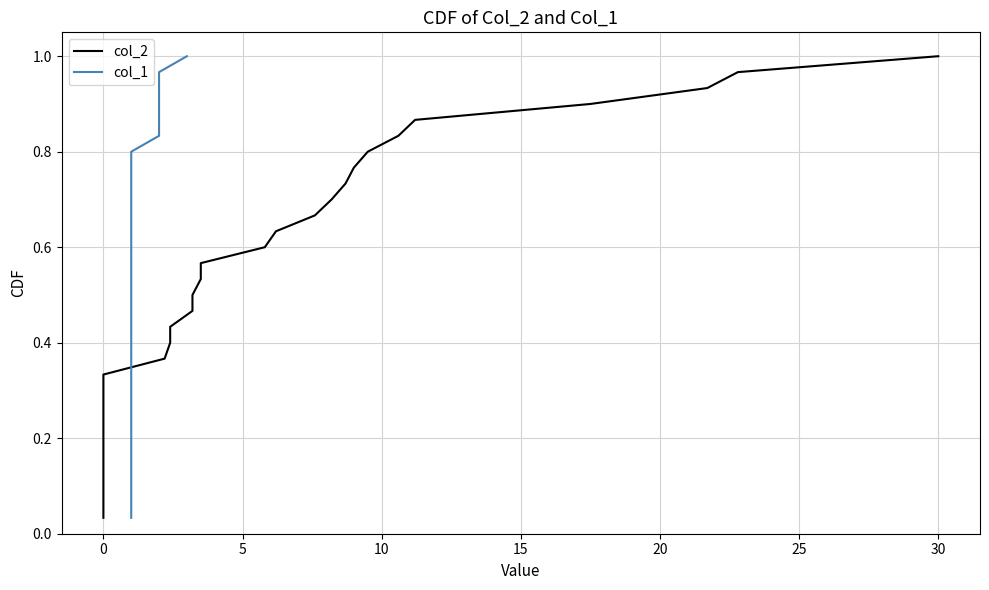

Which series has the largest range (max minus min)?

col_2